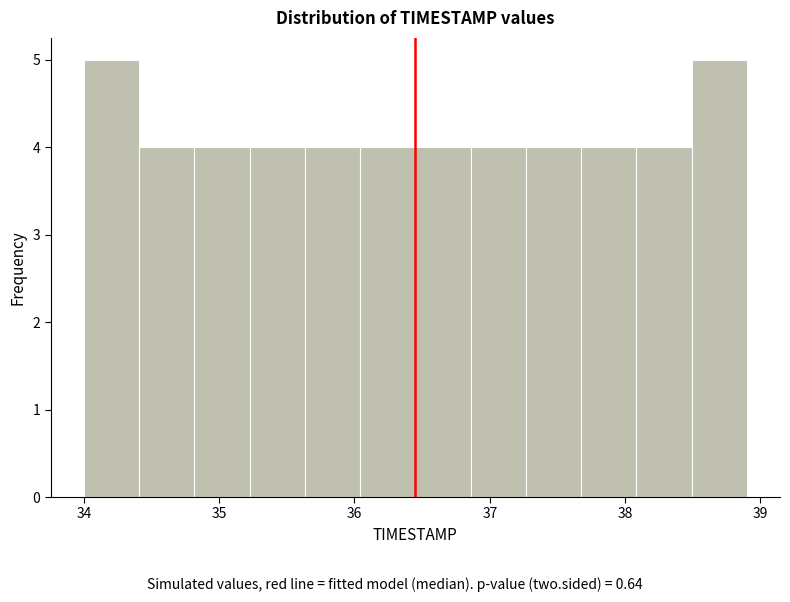

Reading left to right, transcribe this chart: for each bar, give the range it covers on the x-axis and its height. Neither the bar edges nor the heights are printed on the chart, so give them approximately, as read against the axes.

34.0 to 34.4: 5
34.4 to 34.8: 4
34.8 to 35.2: 4
35.2 to 35.6: 4
35.6 to 36.0: 4
36.0 to 36.5: 4
36.5 to 36.9: 4
36.9 to 37.3: 4
37.3 to 37.7: 4
37.7 to 38.1: 4
38.1 to 38.5: 4
38.5 to 38.9: 5